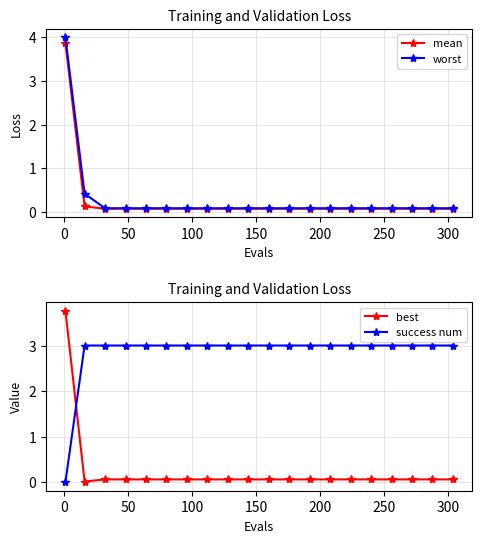

What is the highest value of the mean series?

3.9